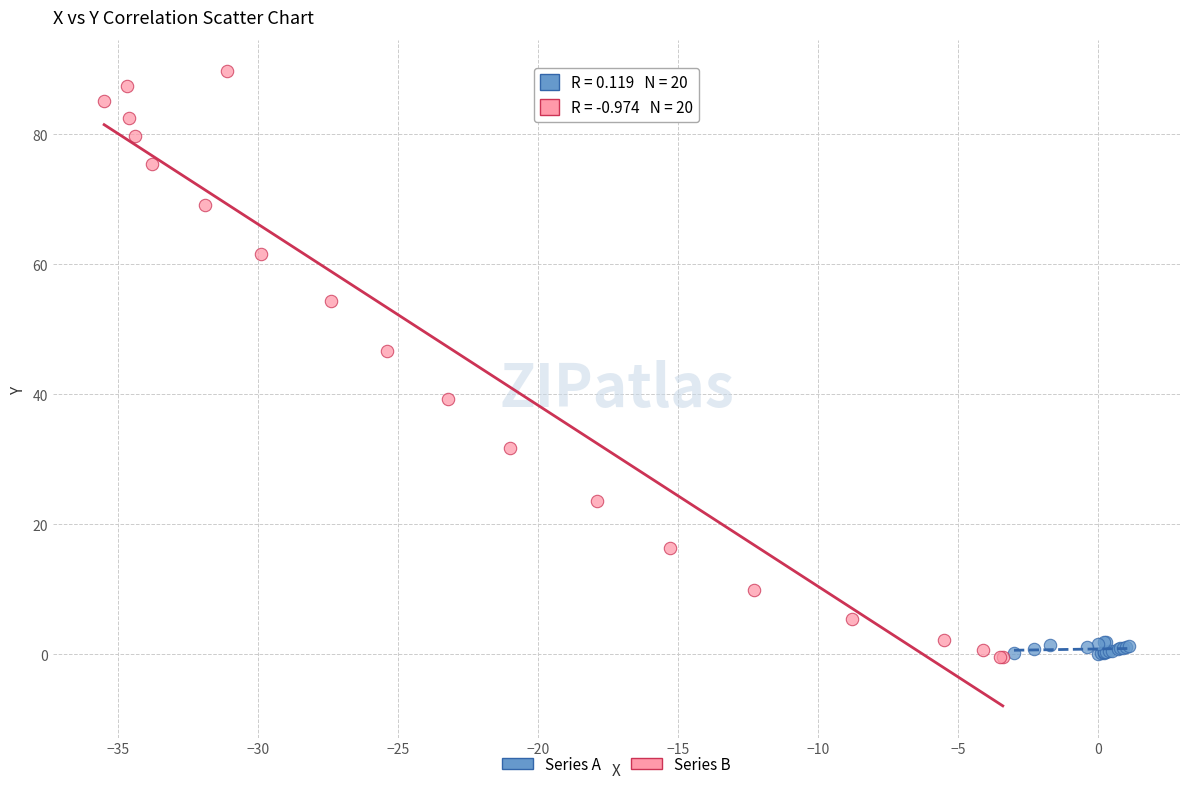

Which series contains the highest Y value?

Series B